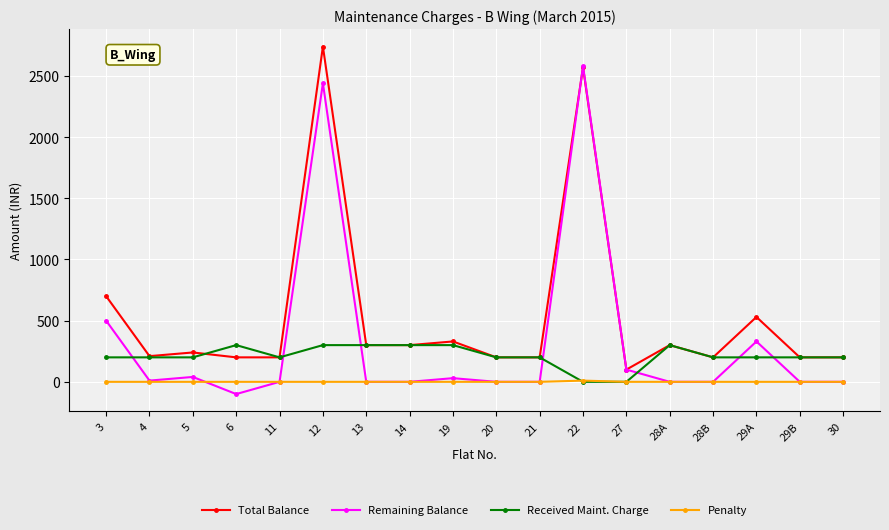

Does the chart have visible grid lines?

Yes